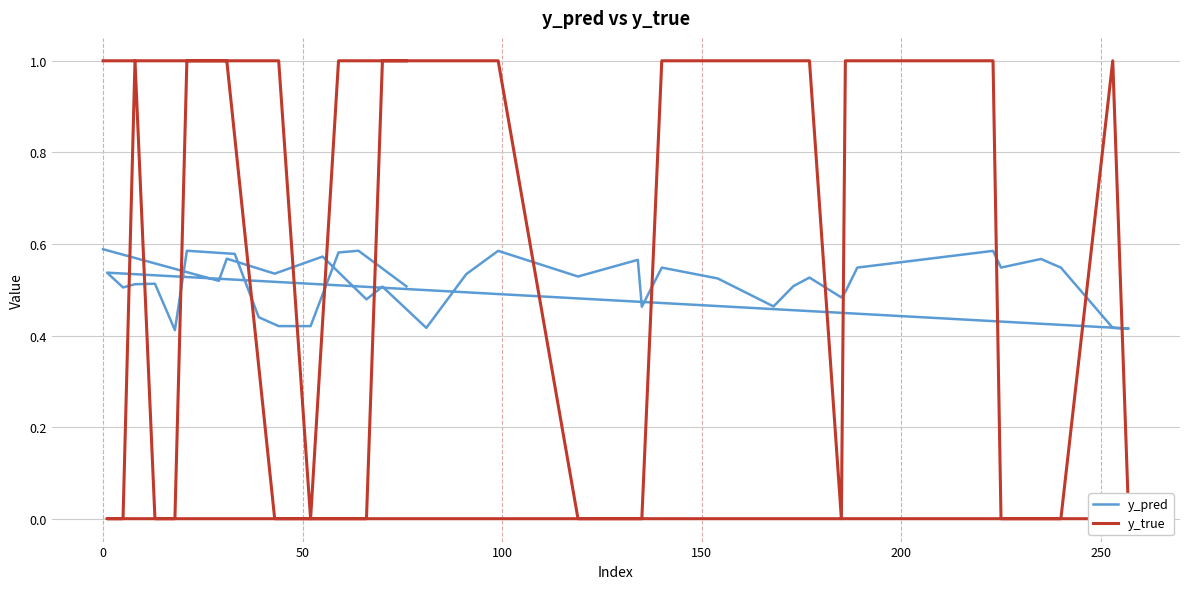

How many series are shown in this chart?

2